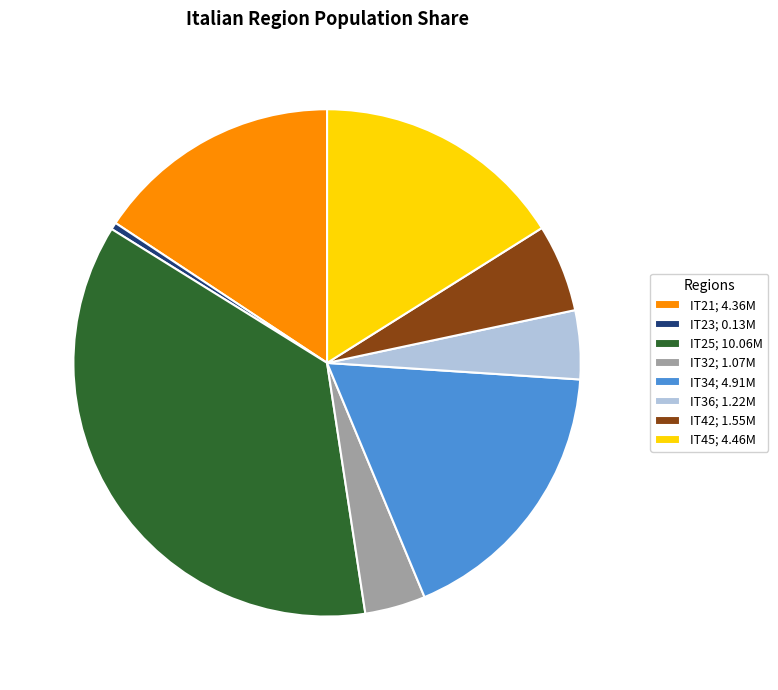

Is it true that IT42 is 6% of the pie?

True